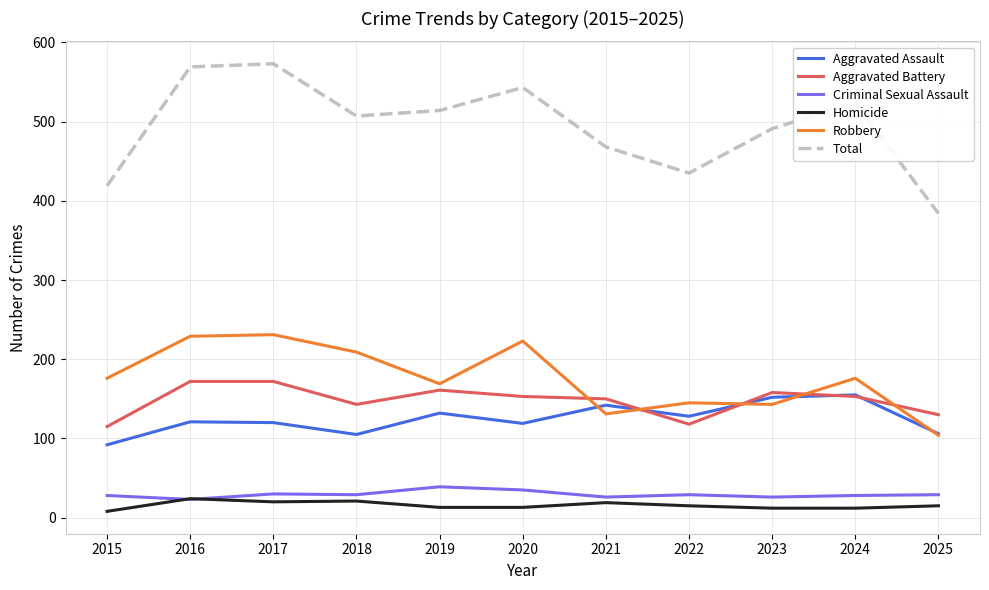

True or false: Total and Aggravated Assault cross at least once.

False